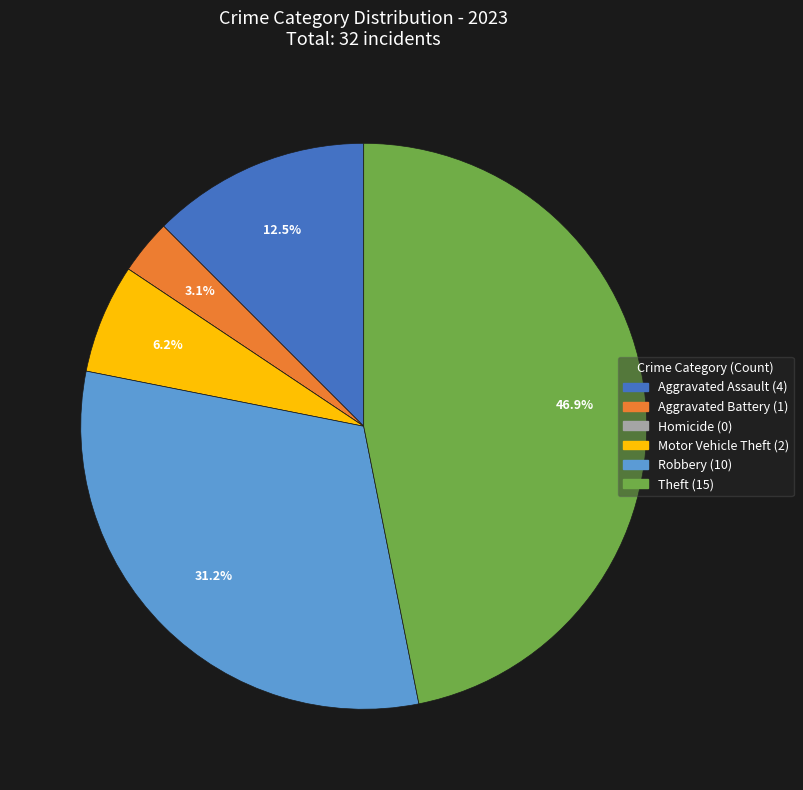

Is there any slice that represents more than half of the pie?

No